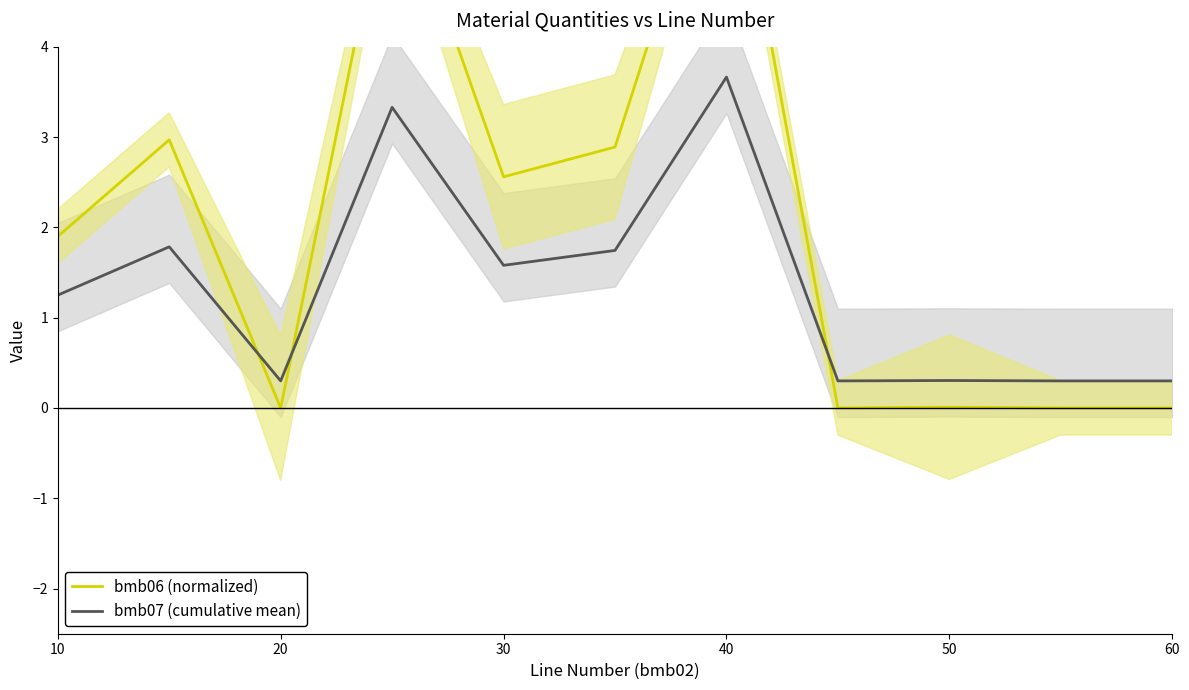

List the series in order of their overall mean, lowest first.

bmb07 (cumulative mean), bmb06 (normalized)